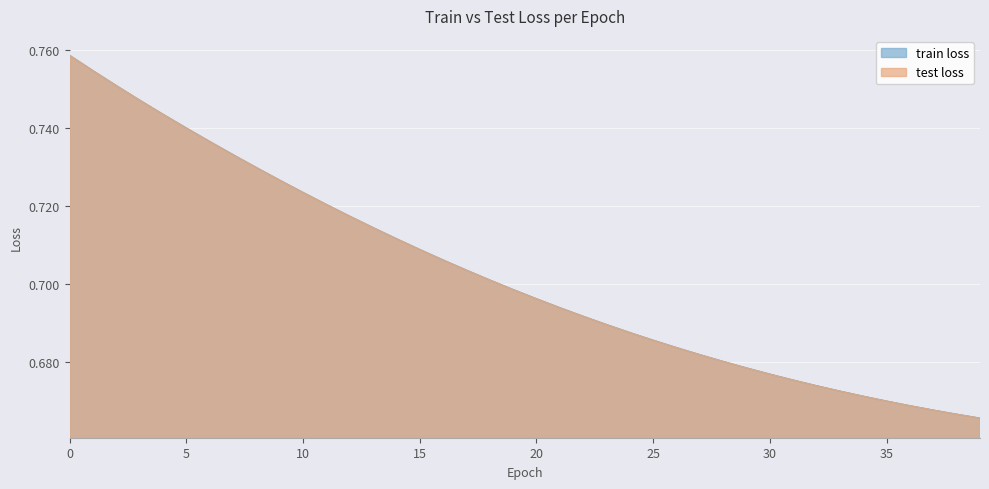

How many train loss values are between 0 and 1?

40